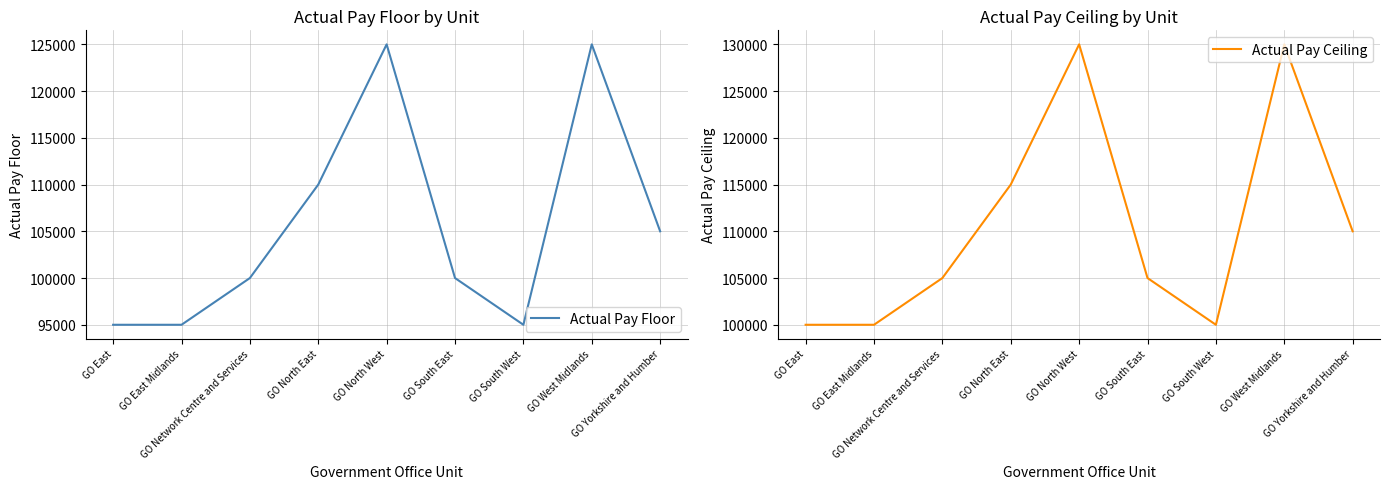

Where is the first local minimum for Actual Pay Floor?

GO South West